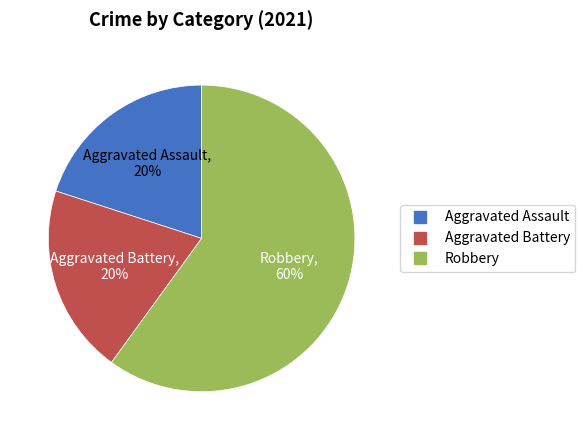

Does Robbery represent more than half of the total?

Yes